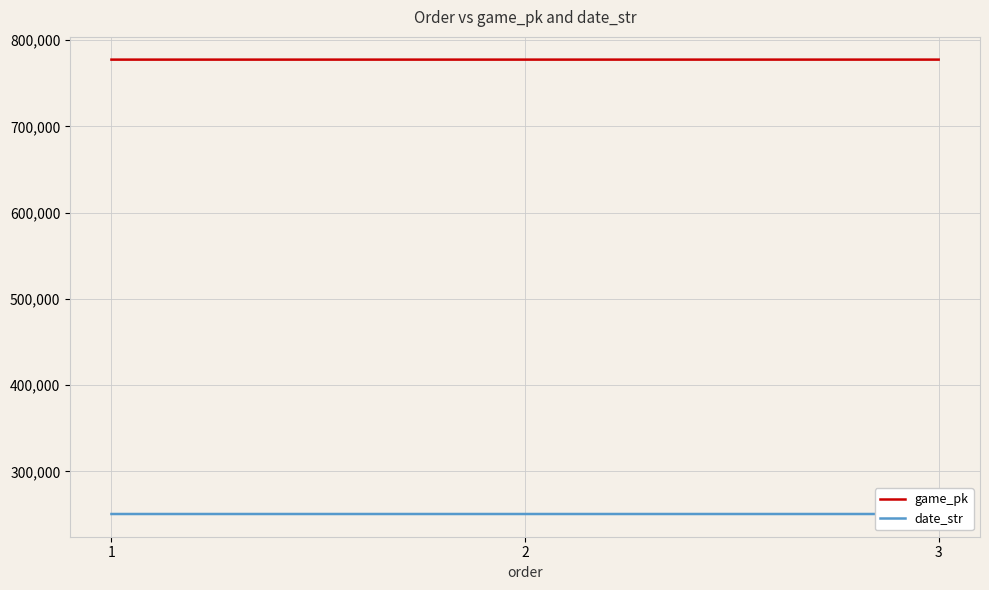

How many lines are shown in the chart?

2